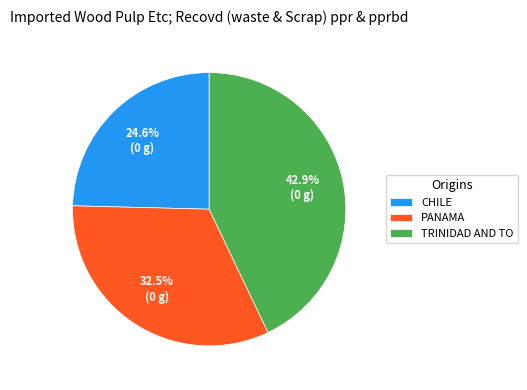

Is there any slice that represents more than half of the pie?

No